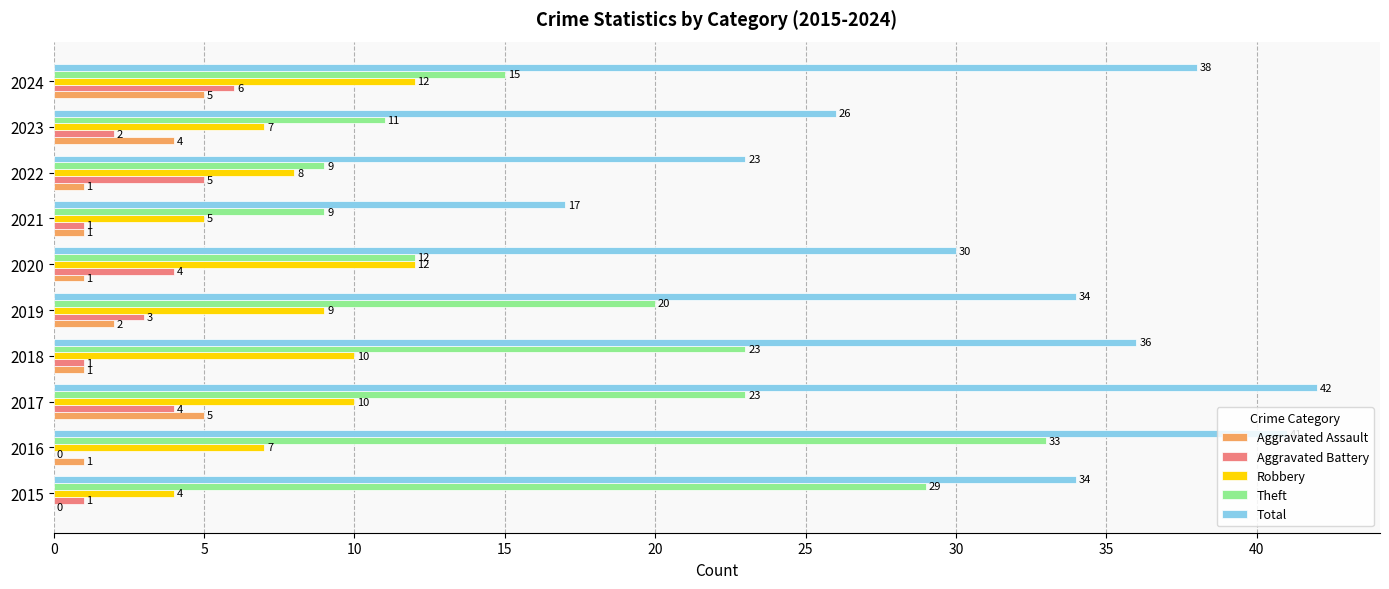

Which series has the largest total across all categories?

Total